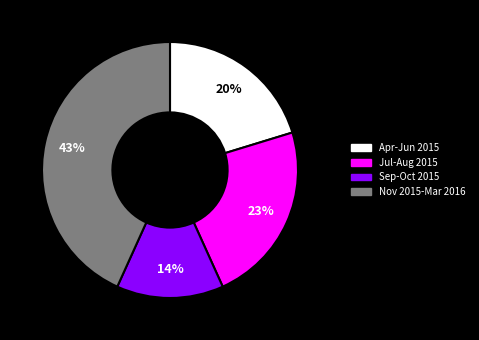

Is there a majority slice in this chart?

No